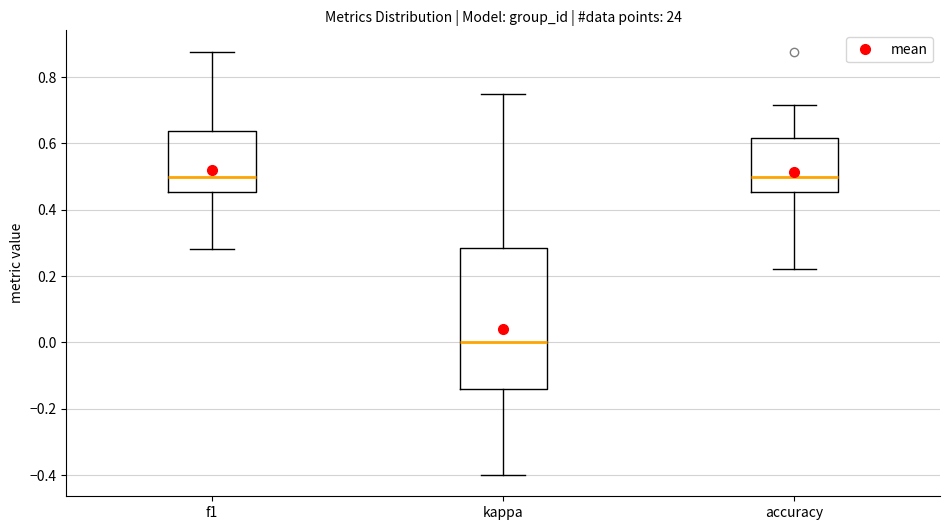

Where does the upper whisker of the box for kappa end on the y-axis? The values are not printed on the chart, so give them approximately, as read against the axis.

0.76